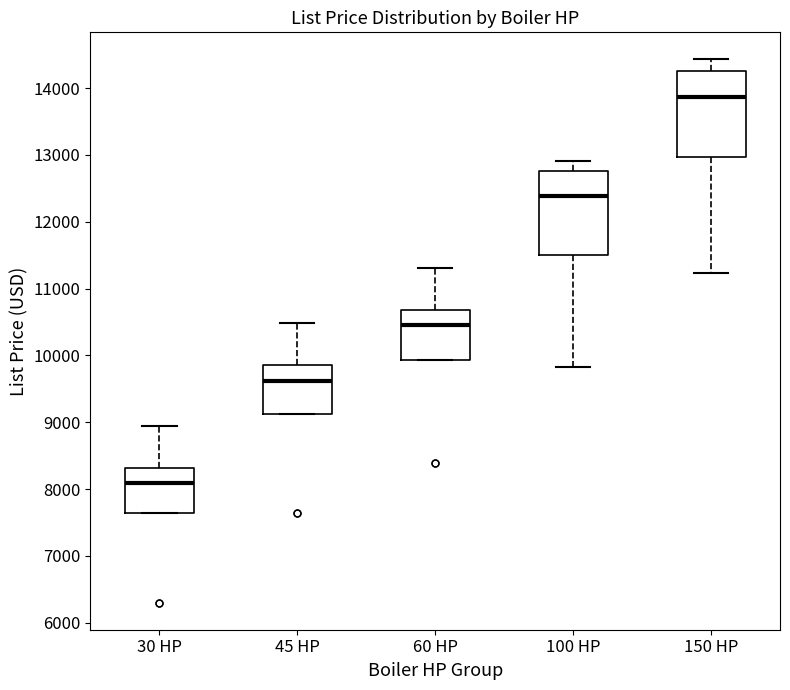

Where is the upper edge of the box for 60 HP on the y-axis? The values are not printed on the chart, so give them approximately, as read against the axis.

10700